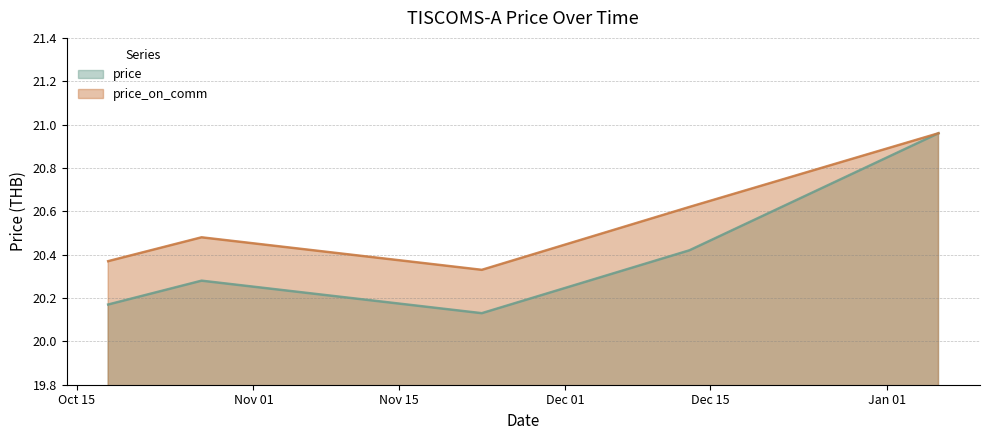

How many interior local valleys does the price series have?

1